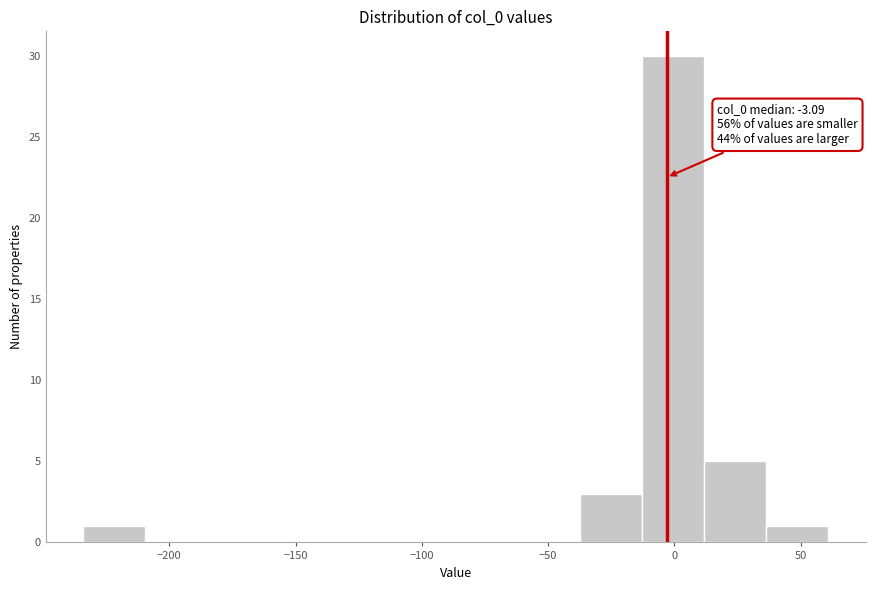

Which range on the x-axis has the tallest bar?

-15 to 10